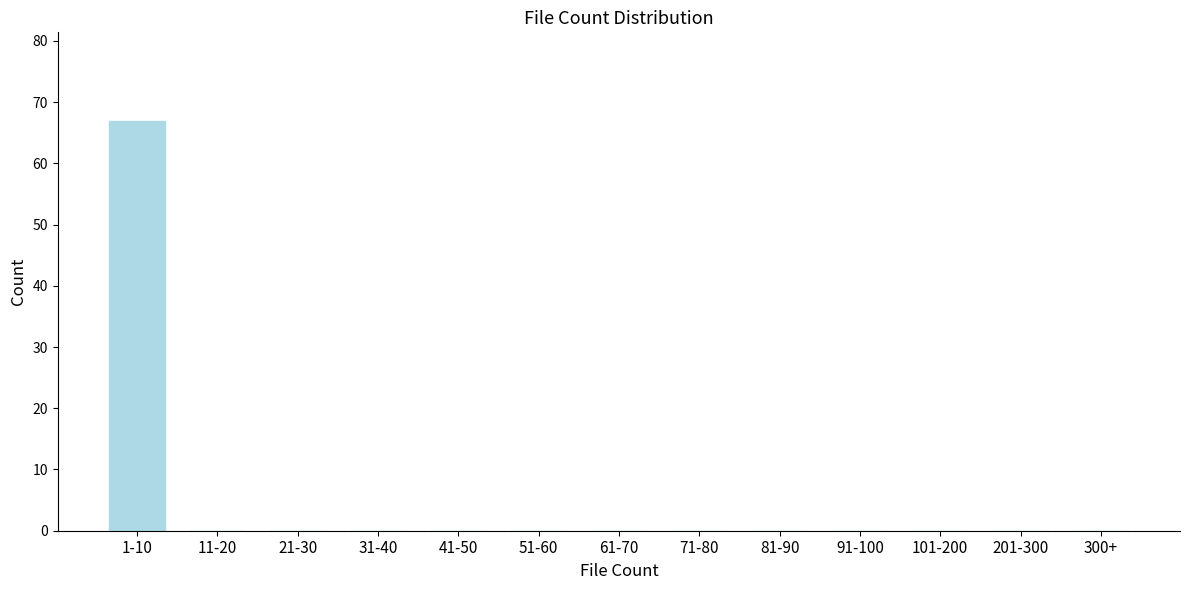

Reading right to left, transcribe all the data shown in this chart.

300+=0	201-300=0	101-200=0	91-100=0	81-90=0	71-80=0	61-70=0	51-60=0	41-50=0	31-40=0	21-30=0	11-20=0	1-10=67